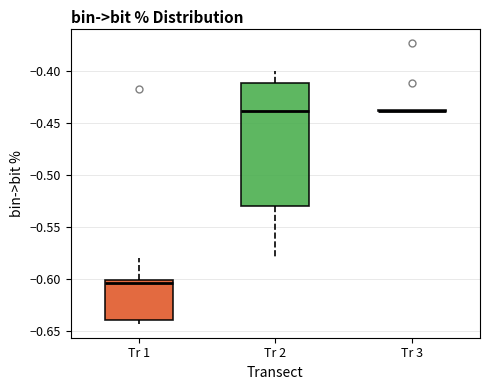

Reading left to right, read every box against the y-axis: the position of its median line, the range the box covers, and the ends of its whiskers. The values are not printed on the chart, so give them approximately, as read against the axis.

Tr 1: median -0.605, box -0.640 to -0.600, whiskers -0.645 to -0.580
Tr 2: median -0.440, box -0.530 to -0.410, whiskers -0.580 to -0.400
Tr 3: box collapsed to a line at -0.440, whiskers -0.440 to -0.435